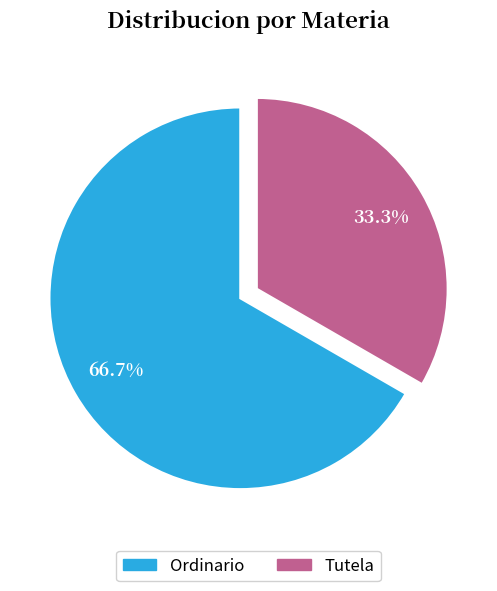

To the nearest percent, what portion does Ordinario represent?

67%